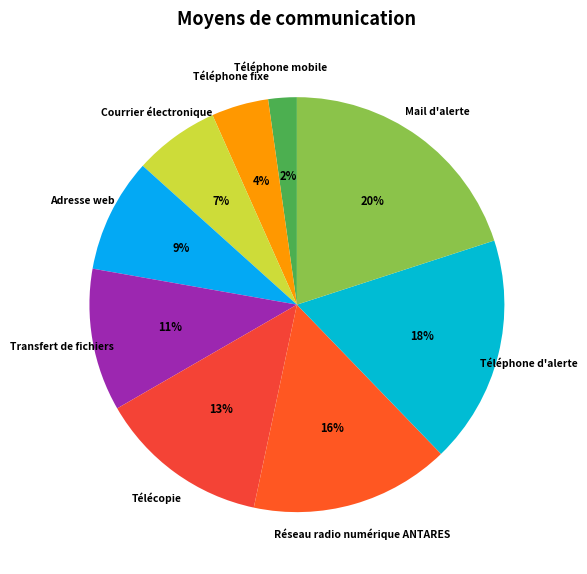

Which has a higher value, Adresse web or Transfert de fichiers?

Transfert de fichiers